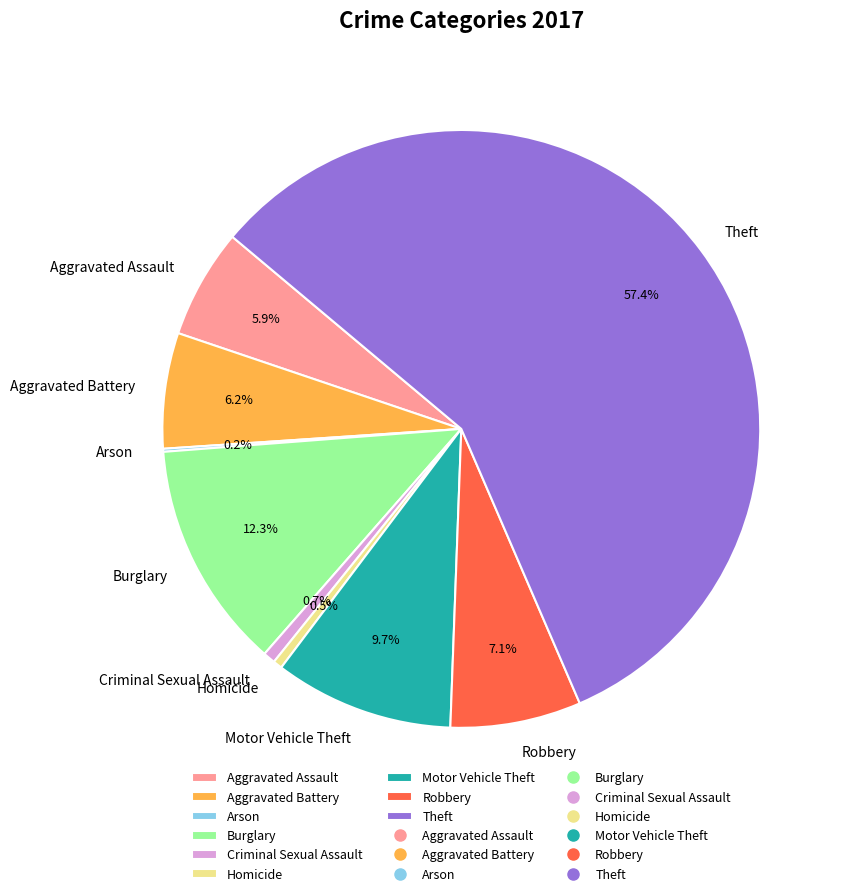

Is there any slice that represents more than half of the pie?

Yes